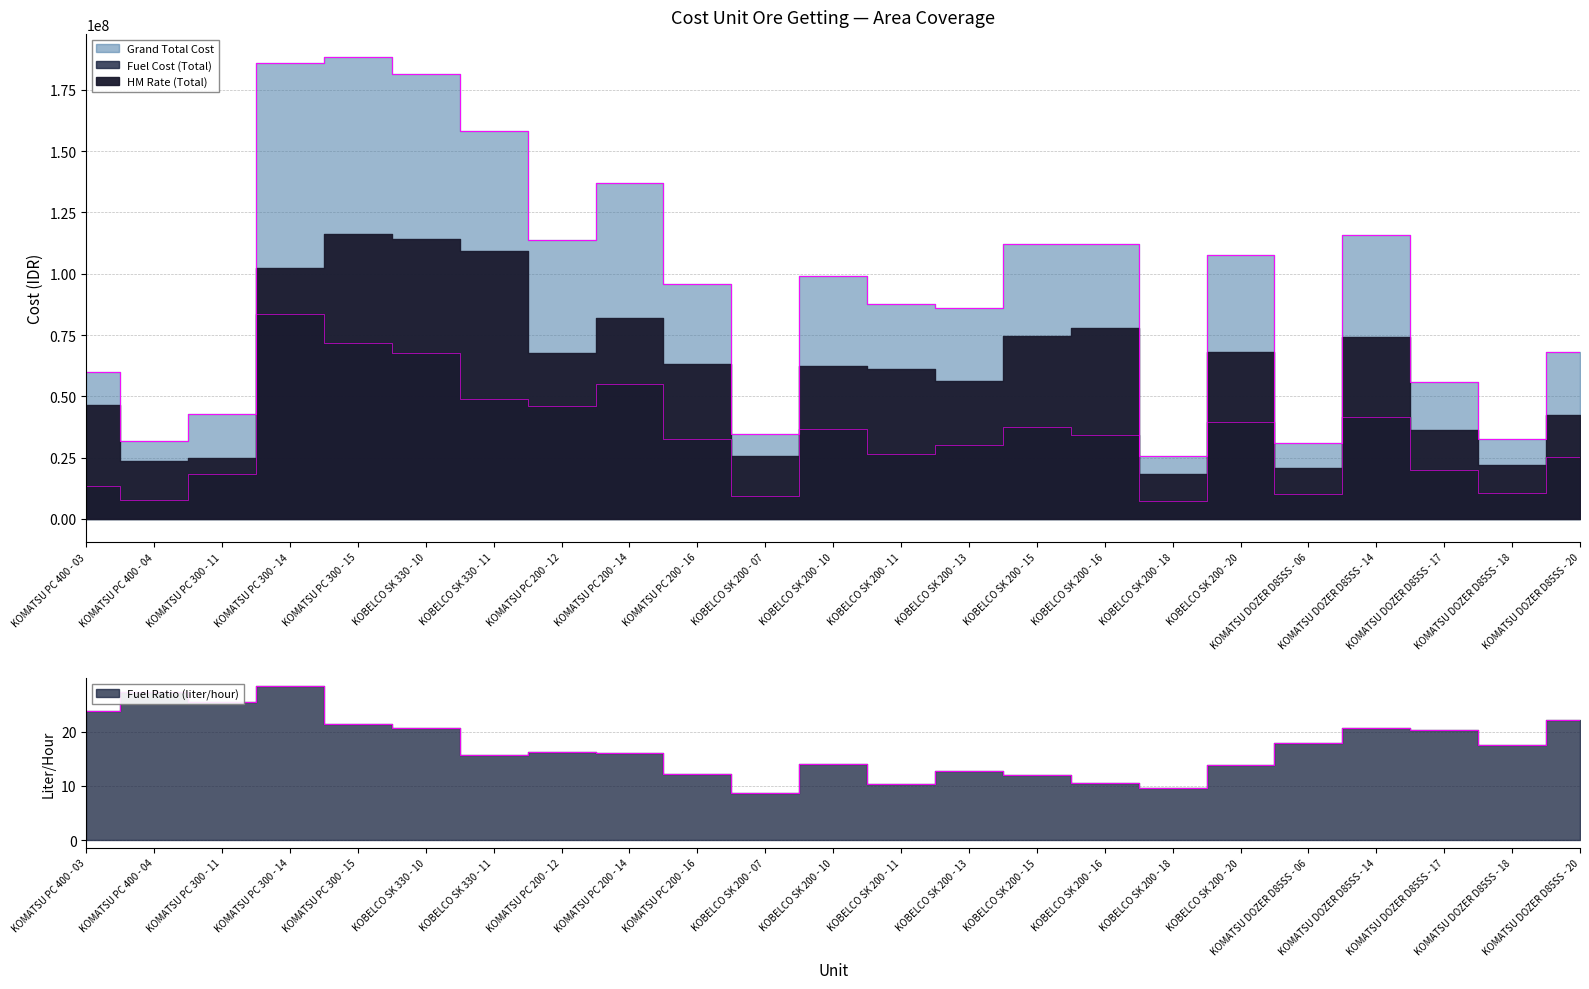

At which category does the chart reach its minimum across all series?

KOBELCO SK 200 - 07